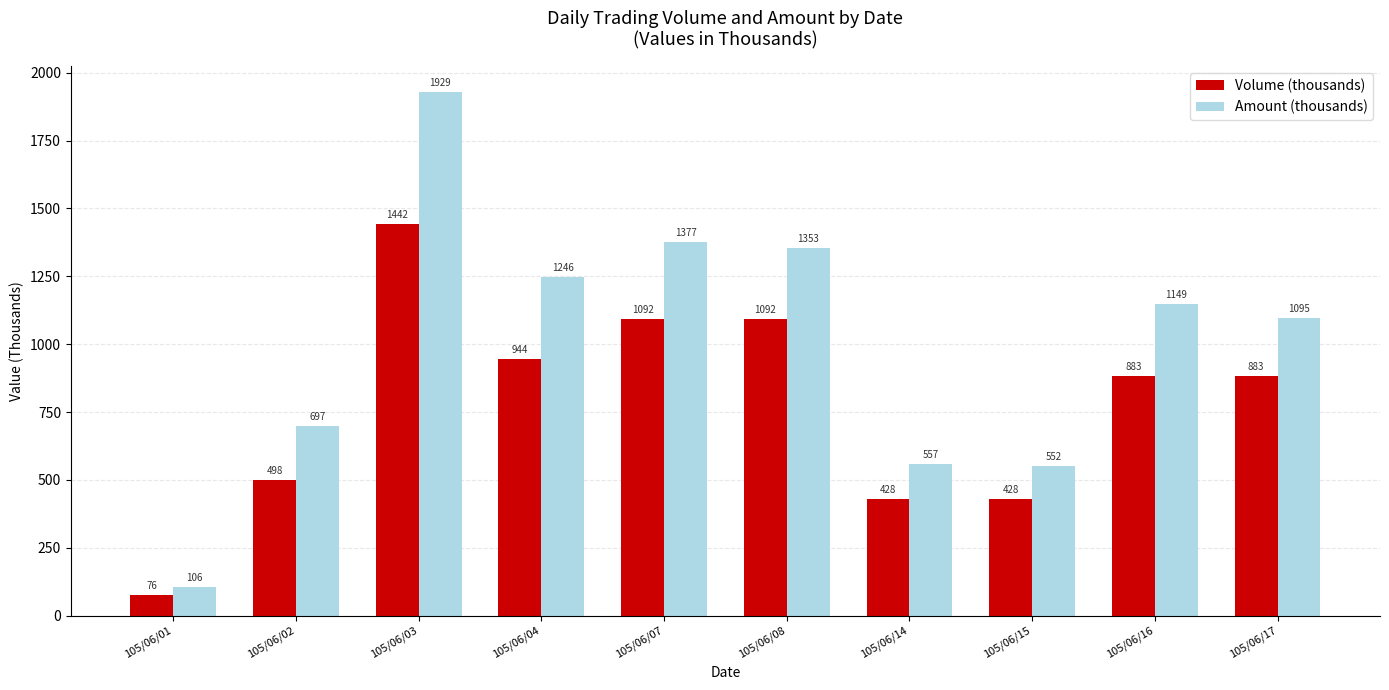

Which series changed the most between 105/06/08 and 105/06/14?

Amount (thousands)